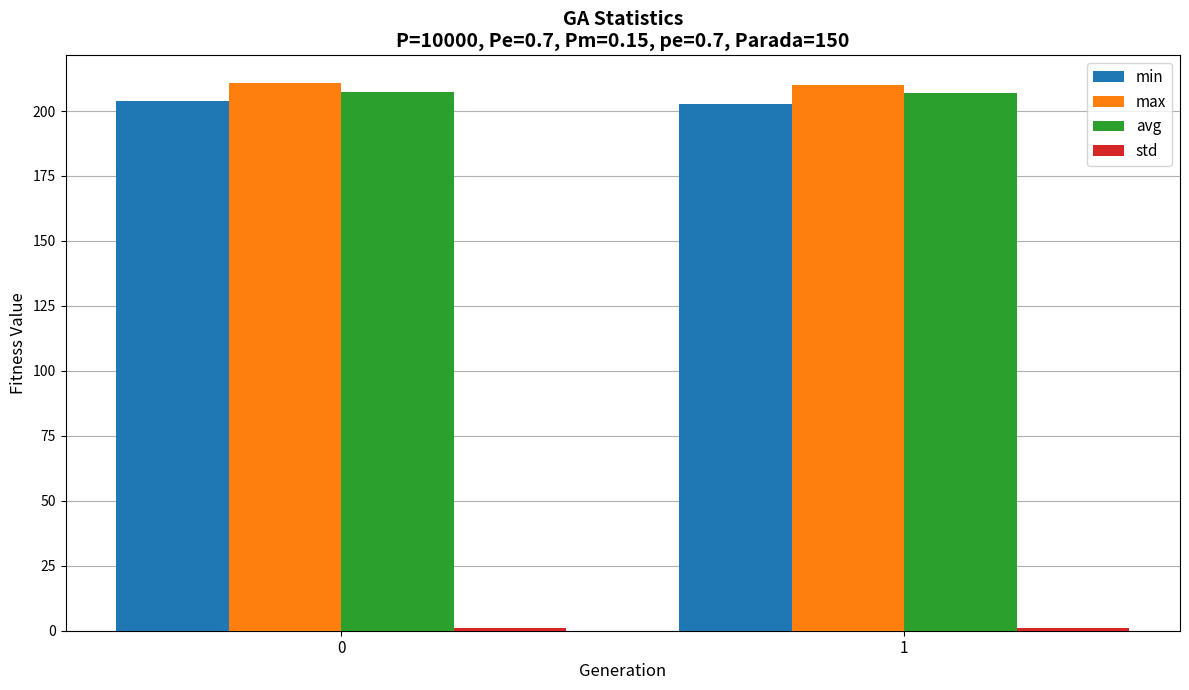

Is it true that avg equals 207.3 at 0?

True